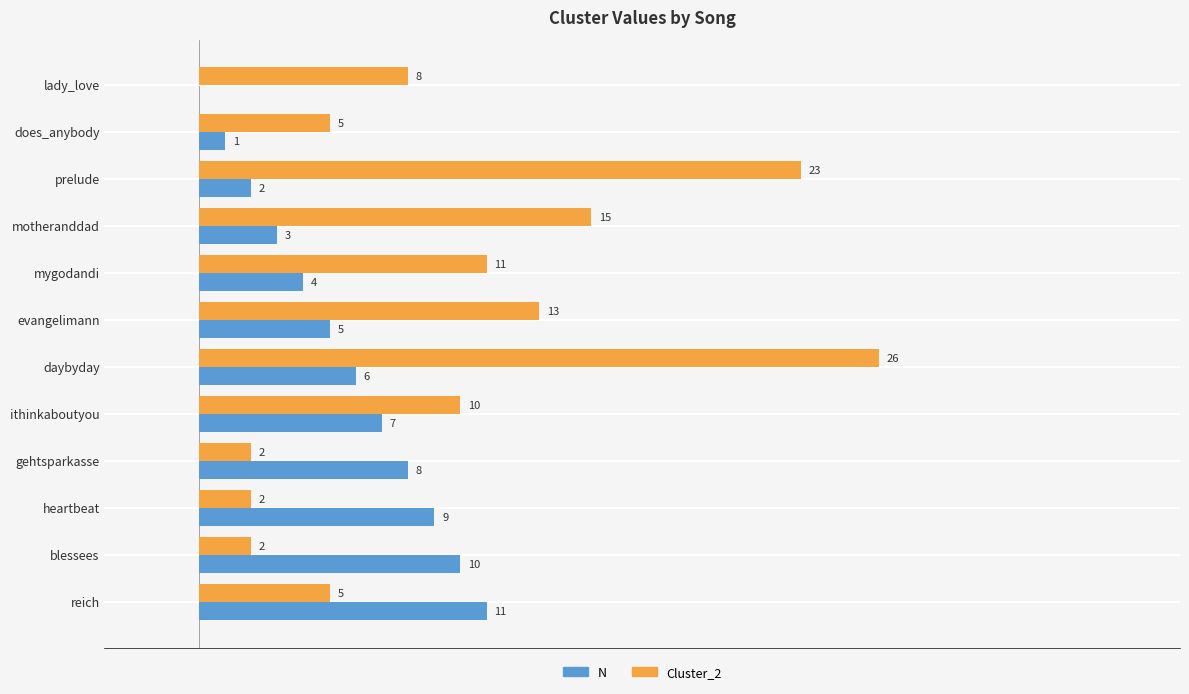

Is the value of Cluster_2 at evangelimann greater than the value of N at ithinkaboutyou?

Yes